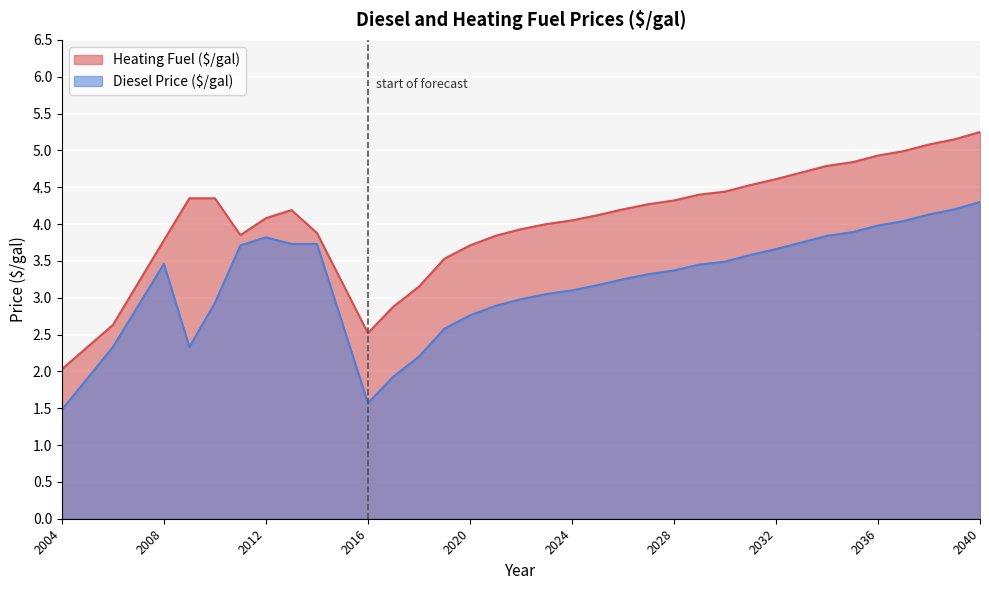

What are all the series names shown in the legend?

Heating Fuel ($/gal), Diesel Price ($/gal)